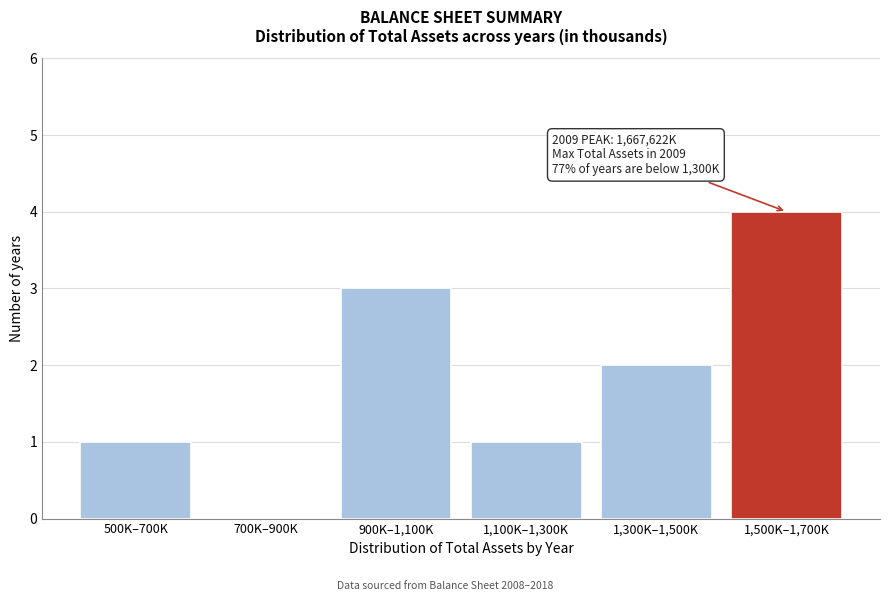

Reading left to right, extract all data points from this chart.

500K–700K=1	700K–900K=0	900K–1,100K=3	1,100K–1,300K=1	1,300K–1,500K=2	1,500K–1,700K=4